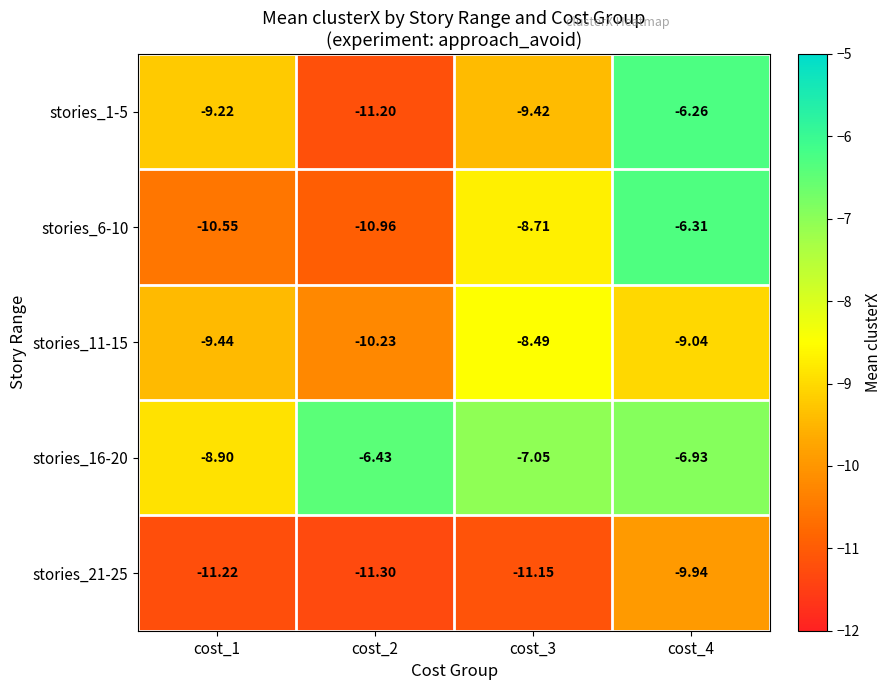

How many series are shown in this chart?

5